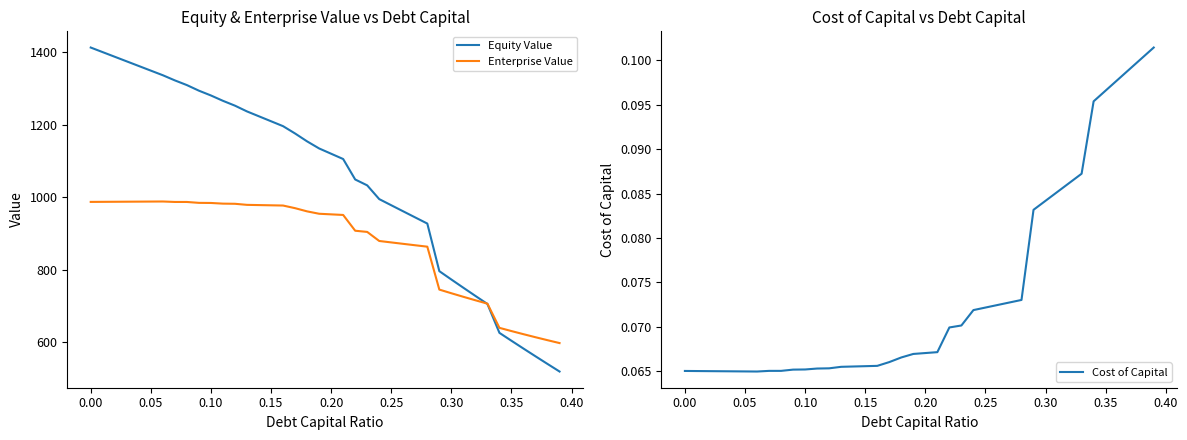

What is the minimum value for Enterprise Value?

598.2